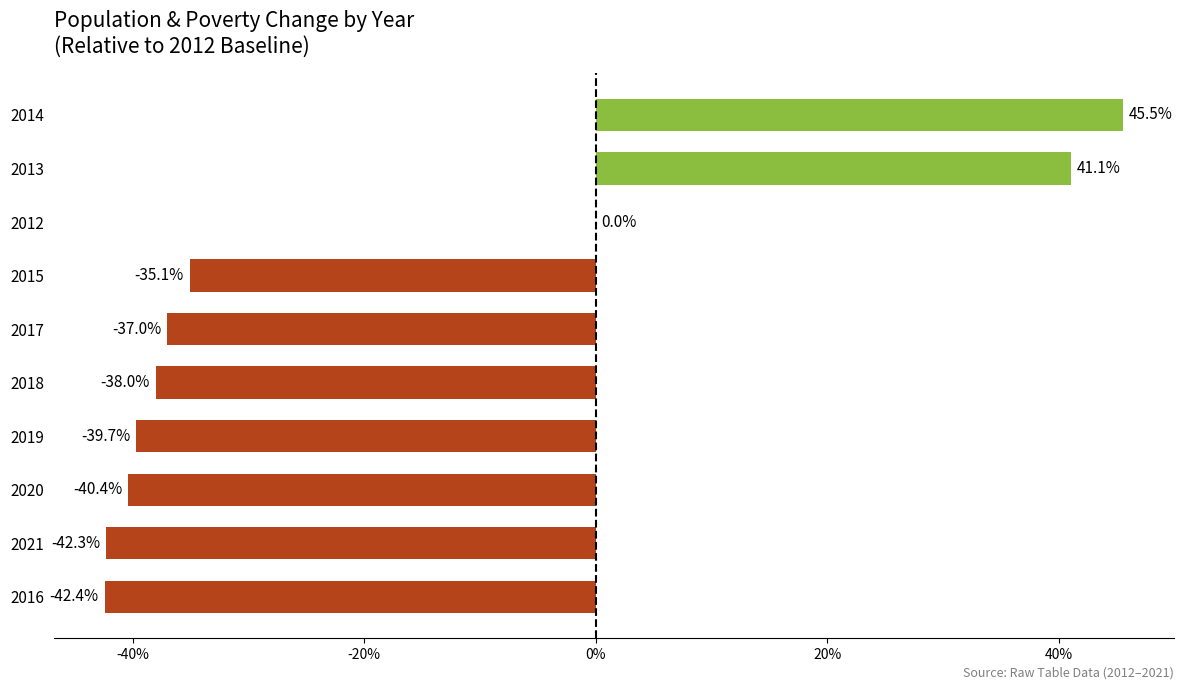

Which has a higher value, 2015 or 2016?

2015